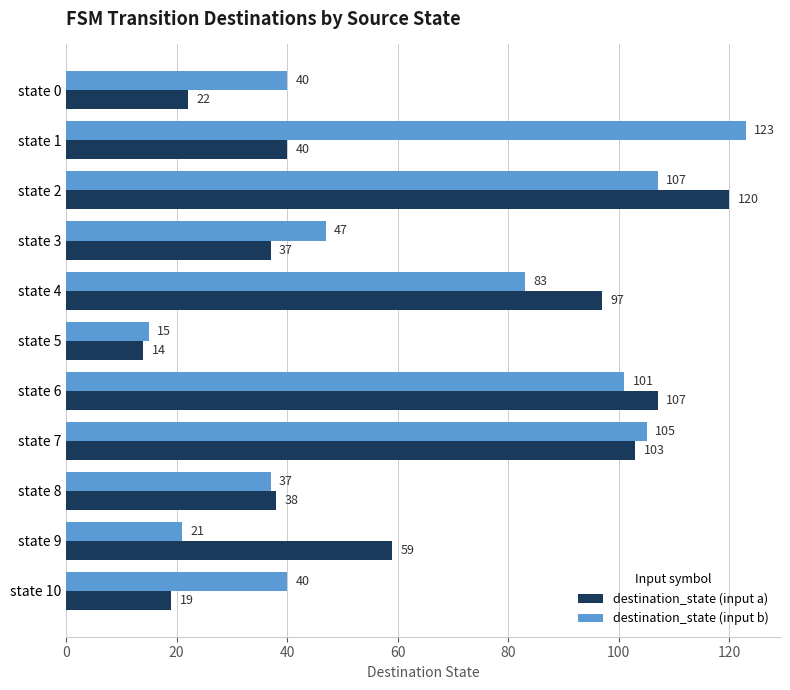

Is the value of destination_state (input a) at state 0 greater than the value of destination_state (input b) at state 2?

No